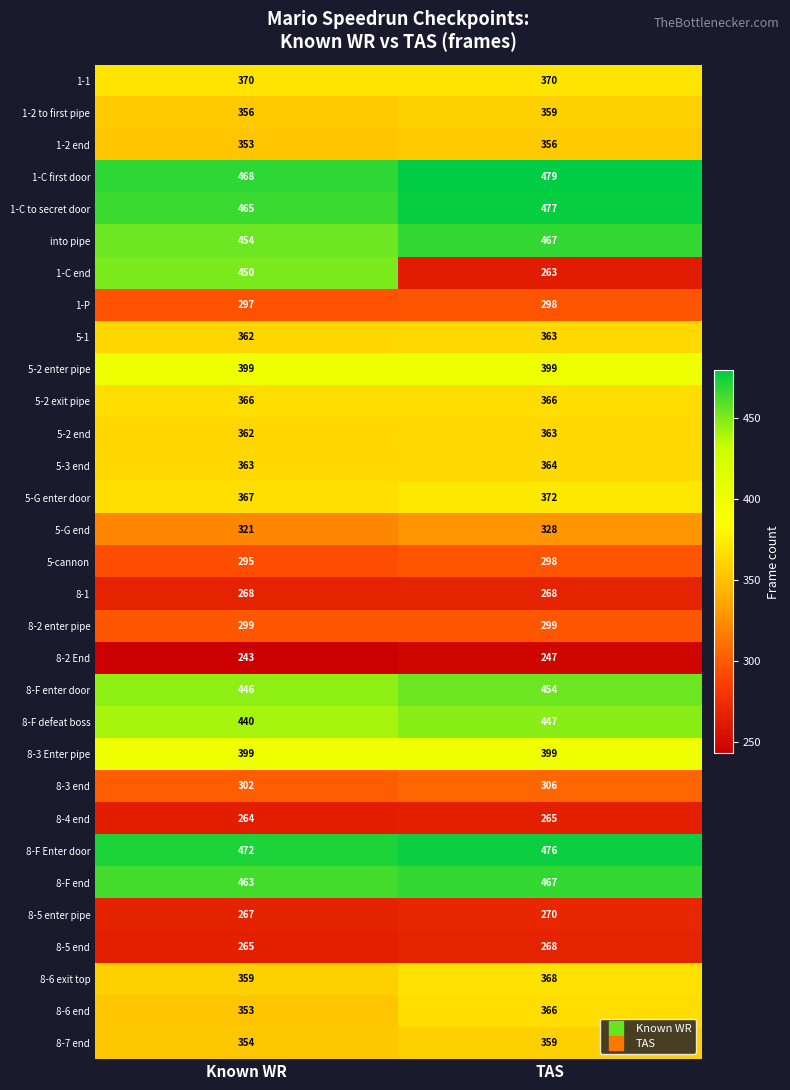

What is the difference between the 8-2 End values at TAS and Known WR?

4